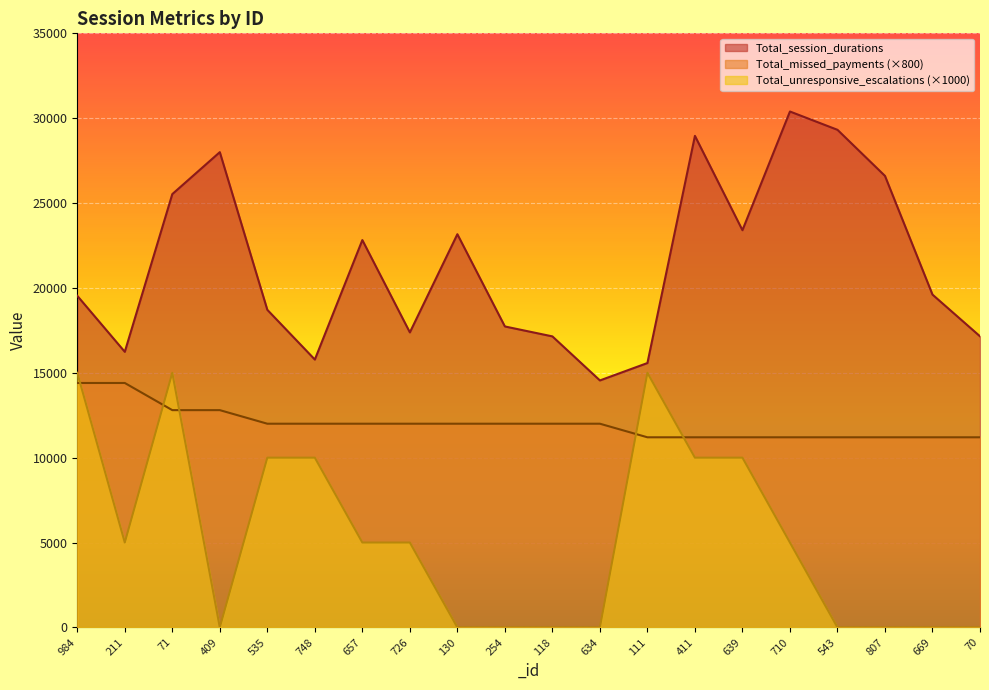

How many data points in Total_missed_payments are above 12000?

4